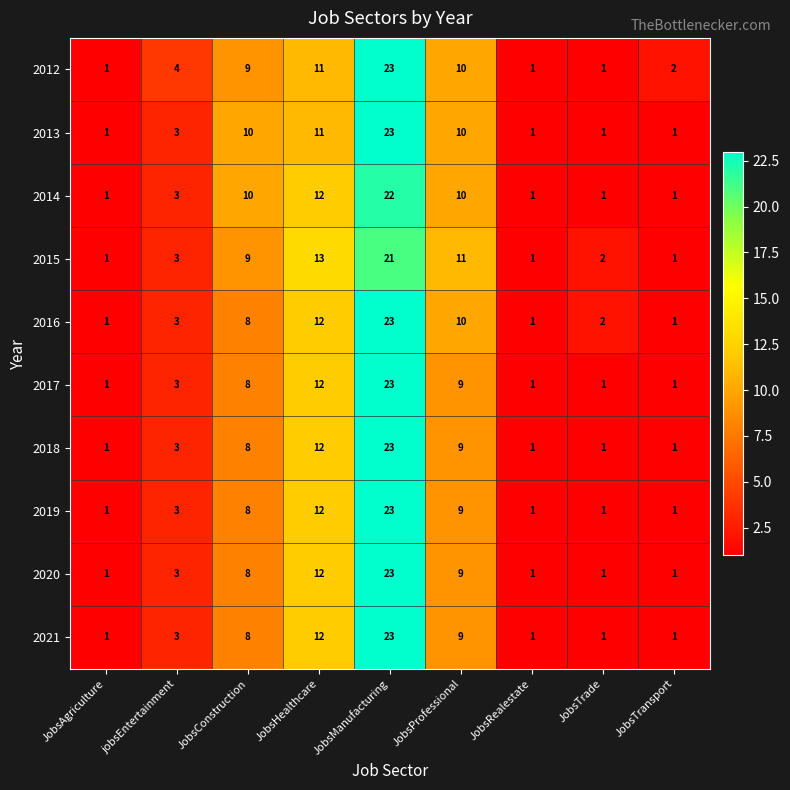

At how many categories does at least one series exceed 3?

5